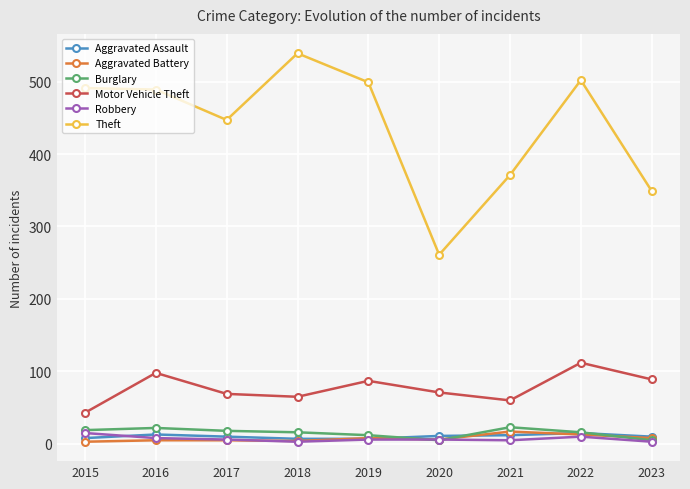

Which series has the largest total across all categories?

Theft